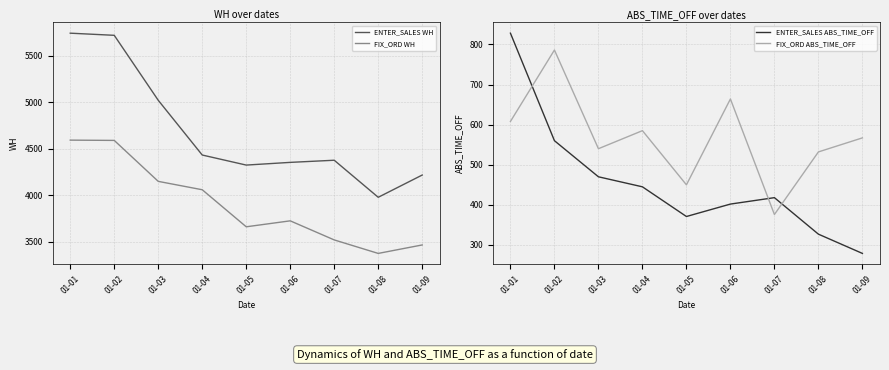

Reading right to left, extract all data points from this chart.

ENTER_SALES WH: 01-09=4219	01-08=3980	01-07=4378	01-06=4355	01-05=4326	01-04=4434	01-03=5022	01-02=5720	01-01=5743
FIX_ORD WH: 01-09=3468	01-08=3377	01-07=3522	01-06=3727	01-05=3663	01-04=4061	01-03=4151	01-02=4591	01-01=4594
ENTER_SALES ABS_TIME_OFF: 01-09=279	01-08=327	01-07=418	01-06=402	01-05=371	01-04=445	01-03=470	01-02=560	01-01=828
FIX_ORD ABS_TIME_OFF: 01-09=567	01-08=532	01-07=376	01-06=664	01-05=450	01-04=585	01-03=540	01-02=786	01-01=608